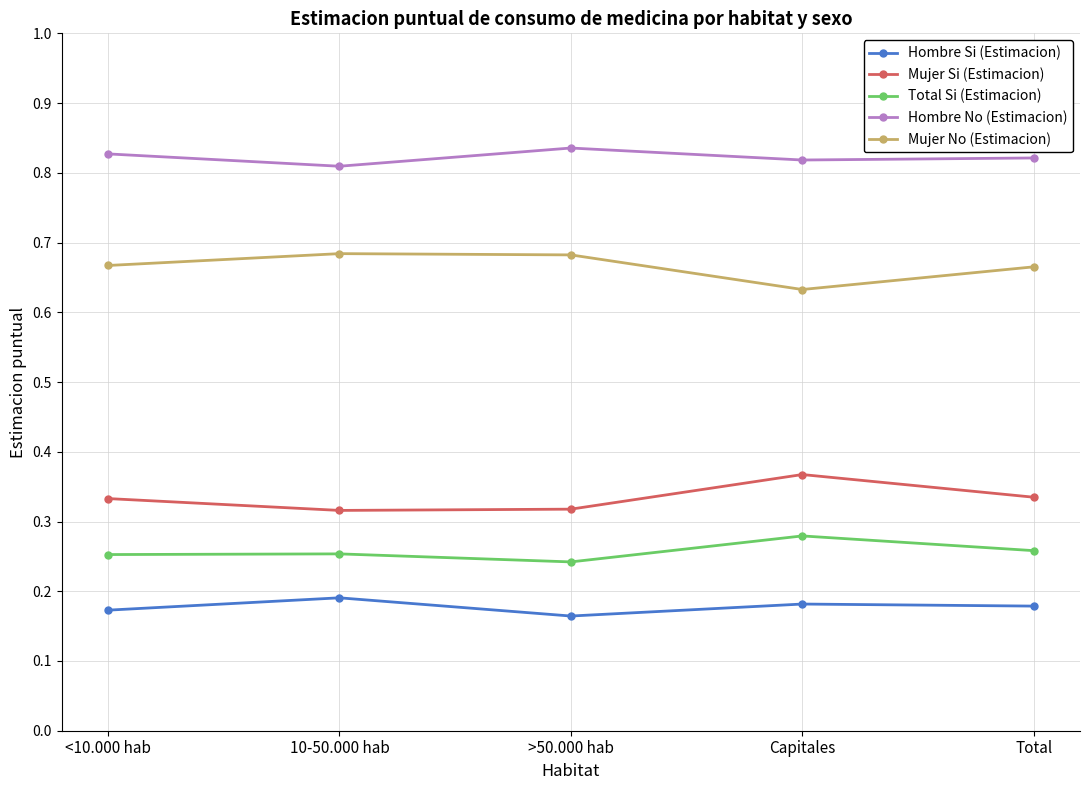

True or false: Total Si (Estimacion) and Mujer No (Estimacion) intersect in this chart.

False